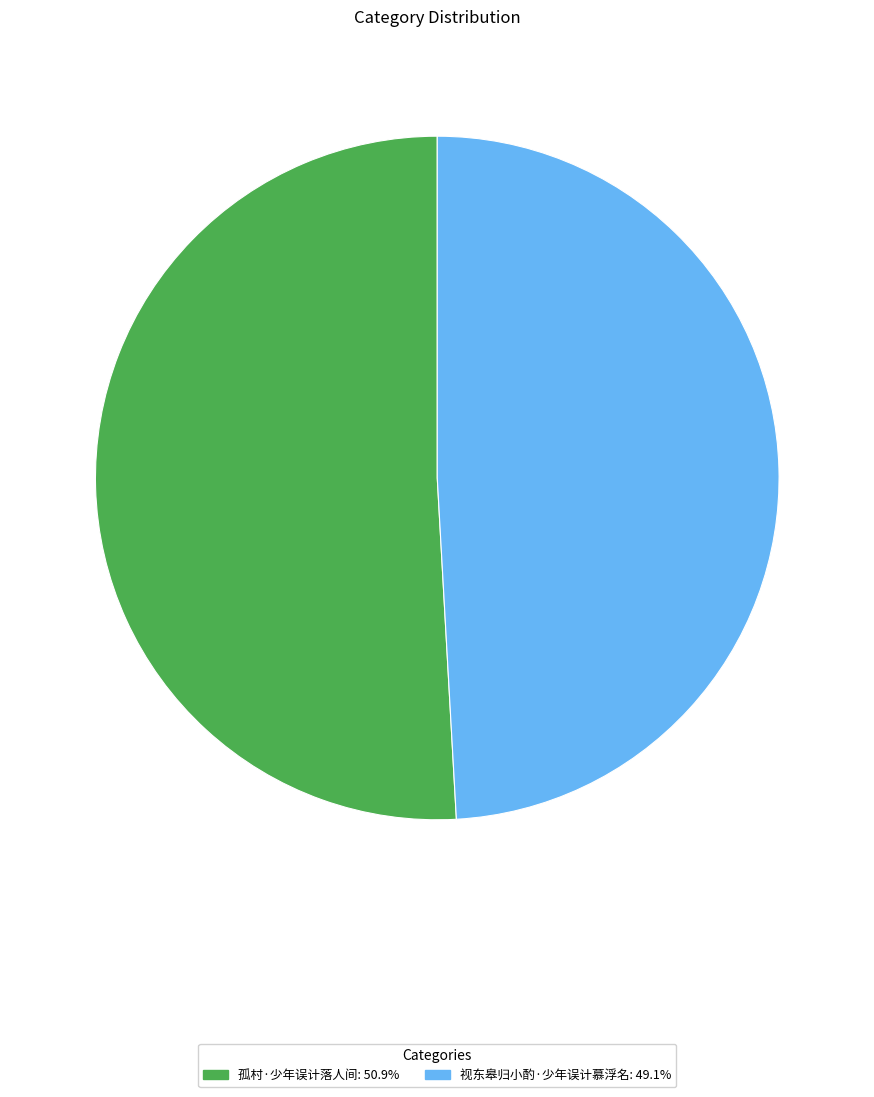

The 视东皋归小酌·少年误计慕浮名 slice represents 49% of the pie. True or false?

True